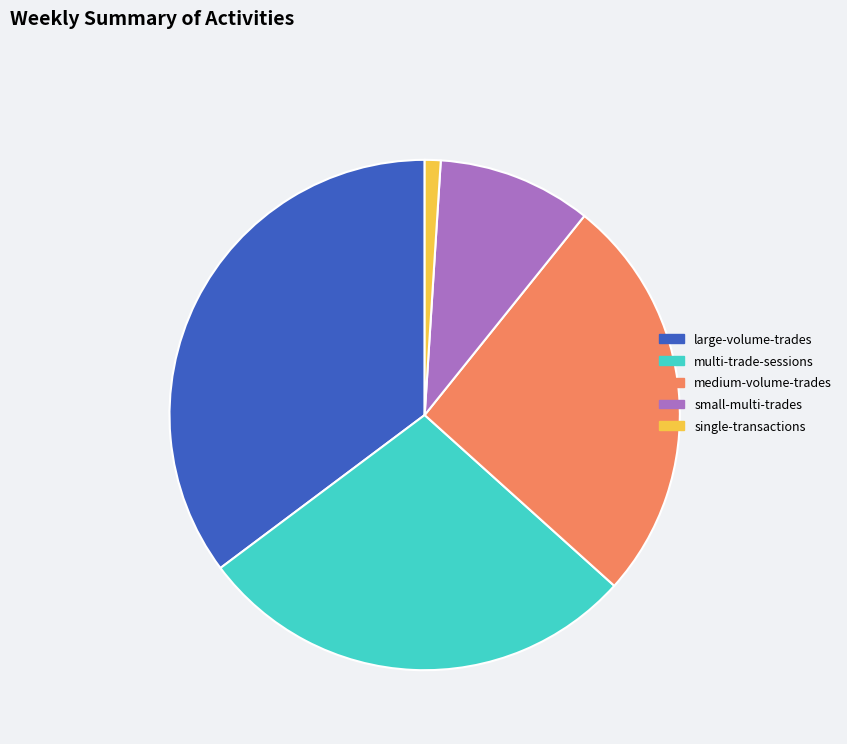

Is it true that large-volume-trades is 25% of the pie?

False